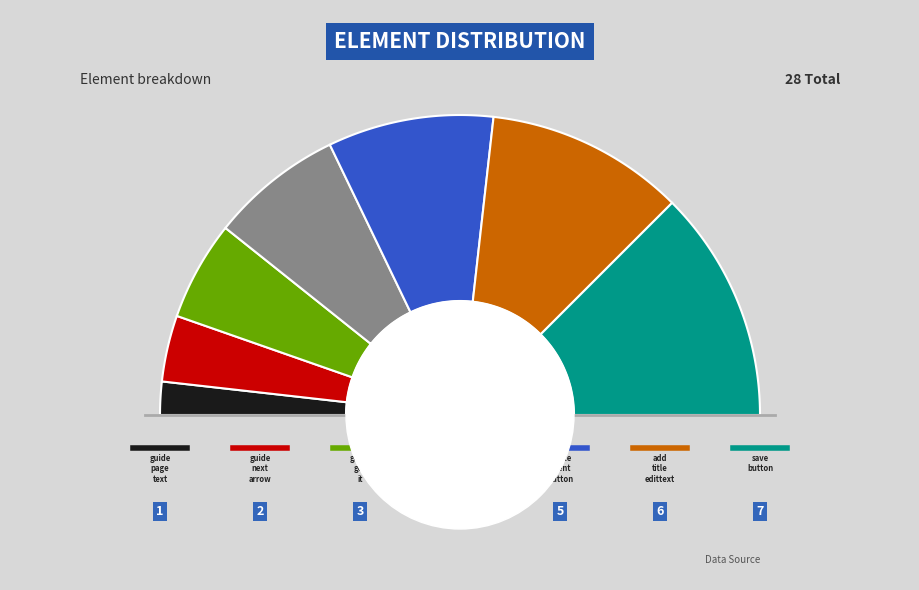

Rank the categories by value from highest to lowest.

save_button, add_title_edittext, create_event_button, create_calendar_button, guide_got_it, guide_next_arrow, guide_page_text